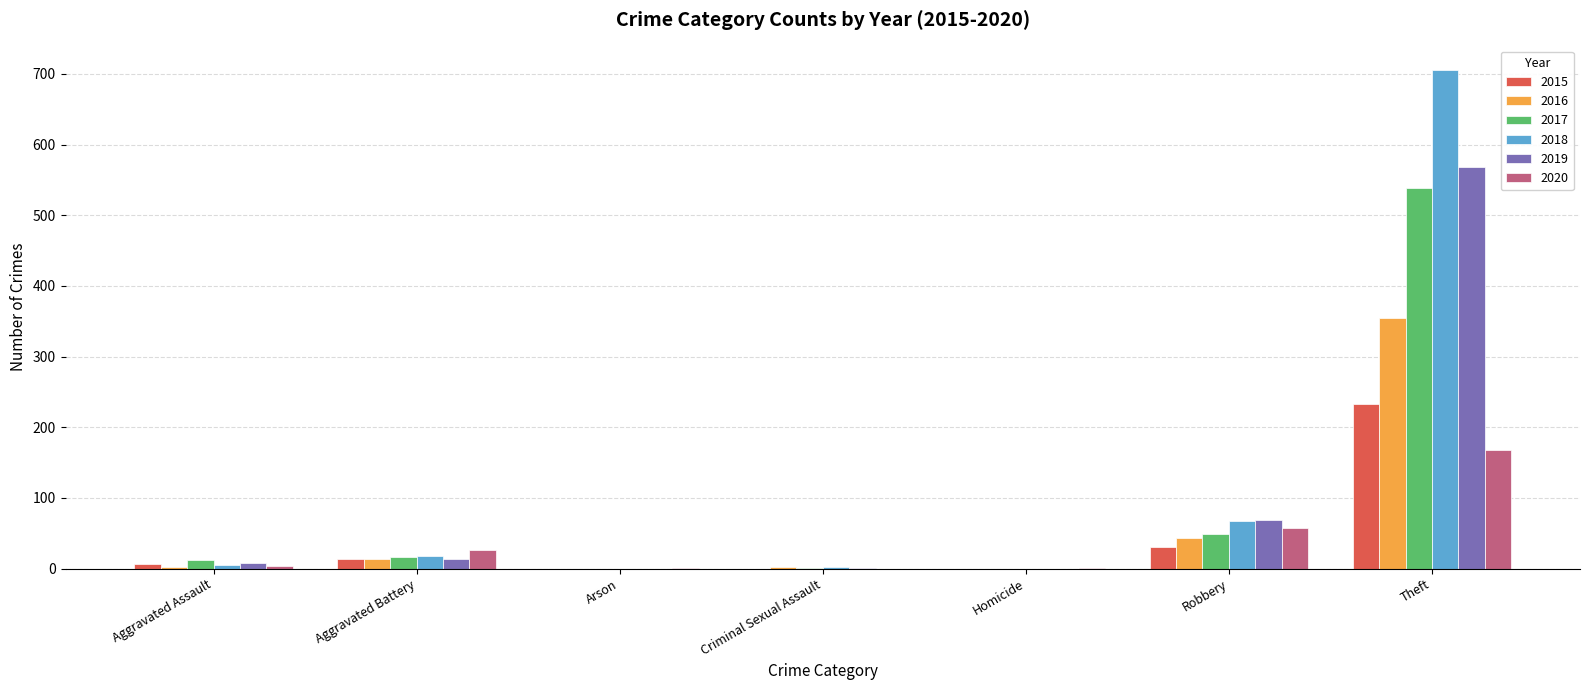

Which series changed the most between Homicide and Robbery?

2019